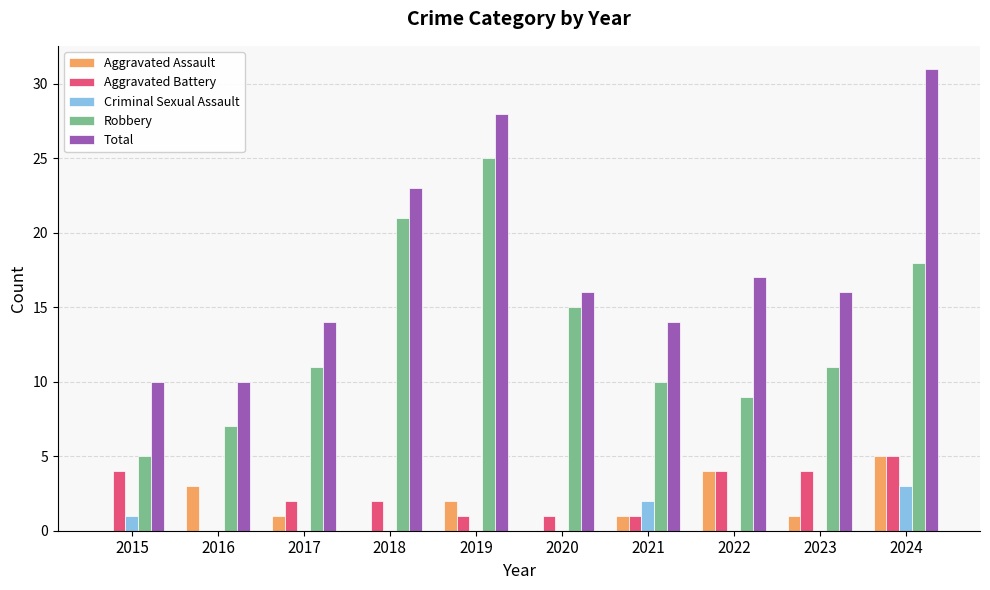

Between 2015 and 2019, which series saw the biggest shift?

Robbery